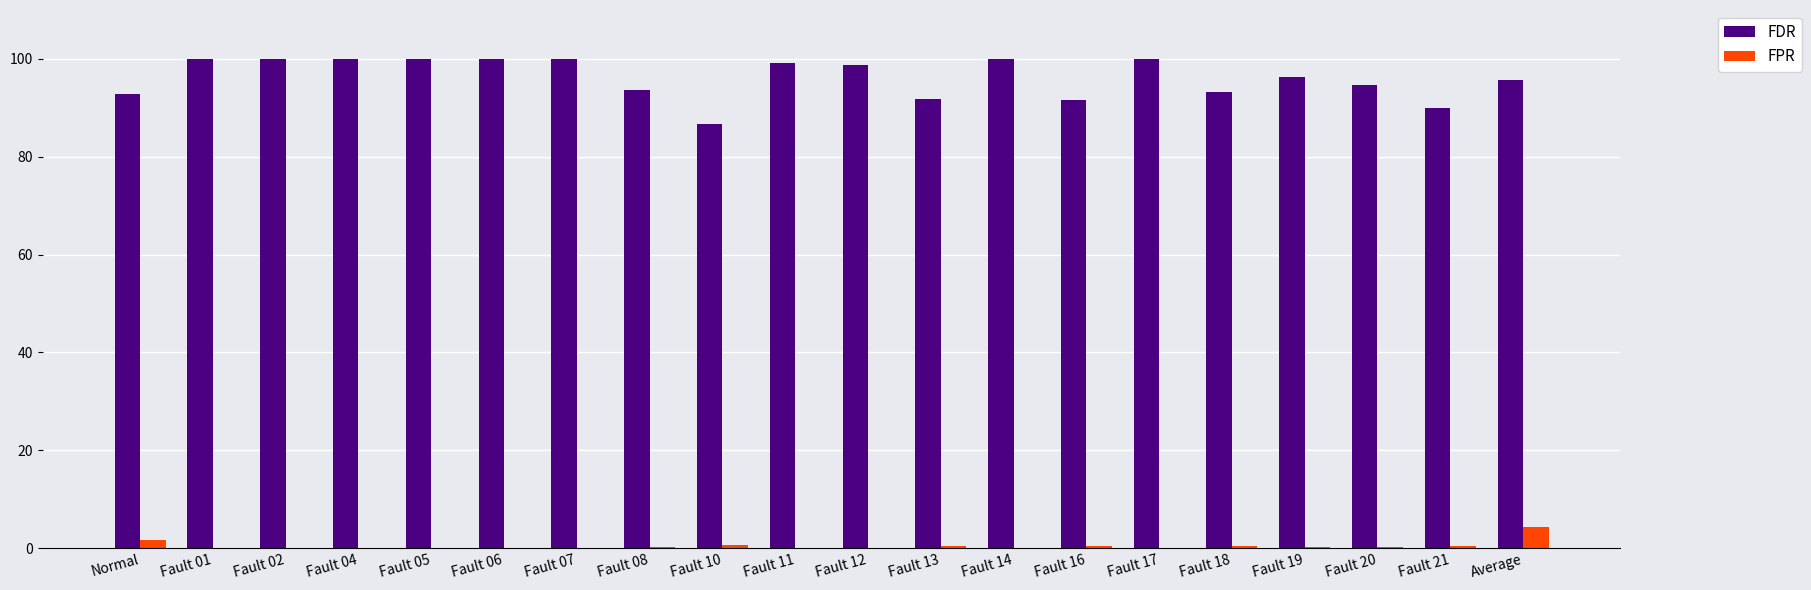

Are the bars horizontal?

No